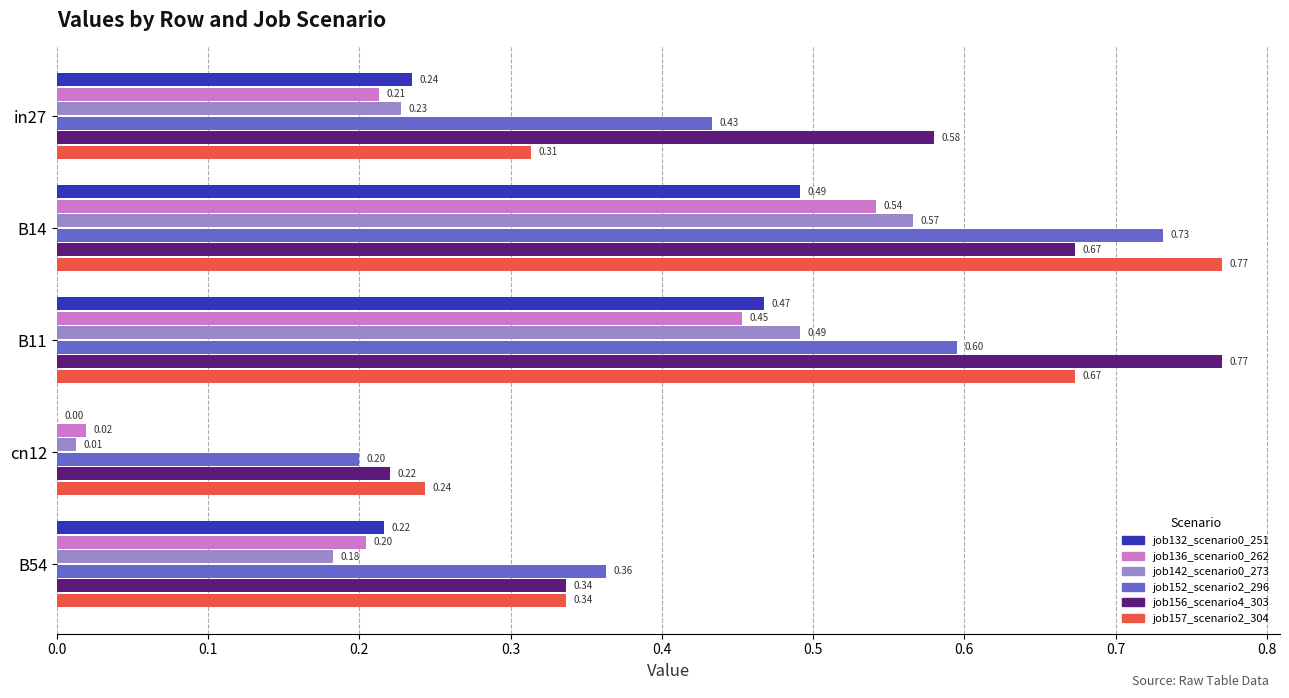

At which label is job136_scenario0_262 closest to 0?

cn12